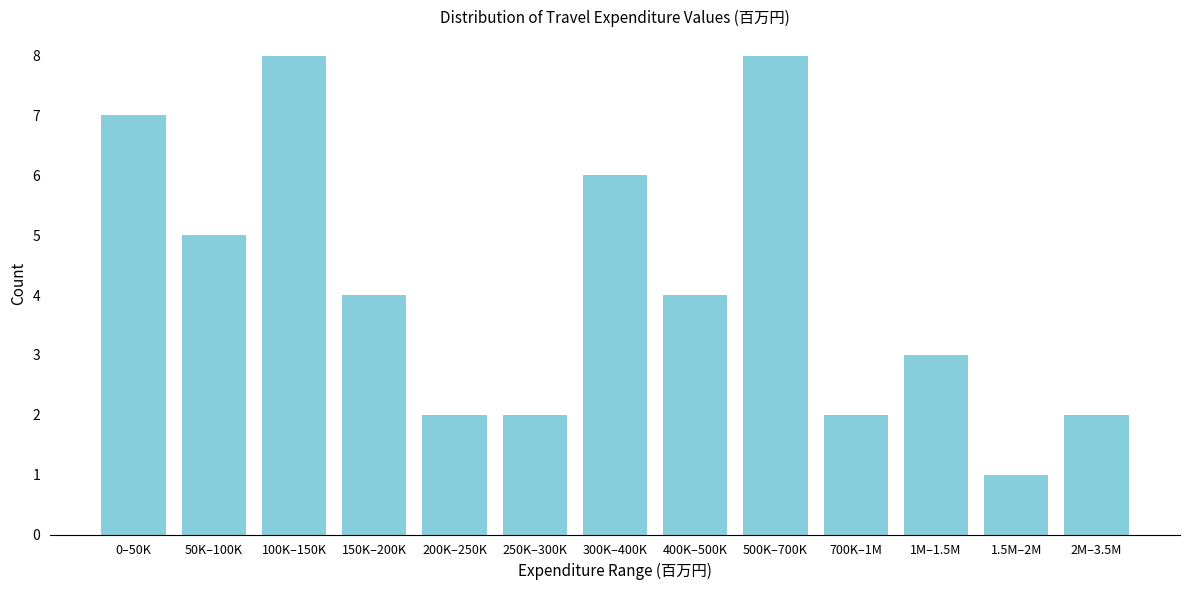

Reading right to left, transcribe all the data shown in this chart.

2	1	3	2	8	4	6	2	2	4	8	5	7